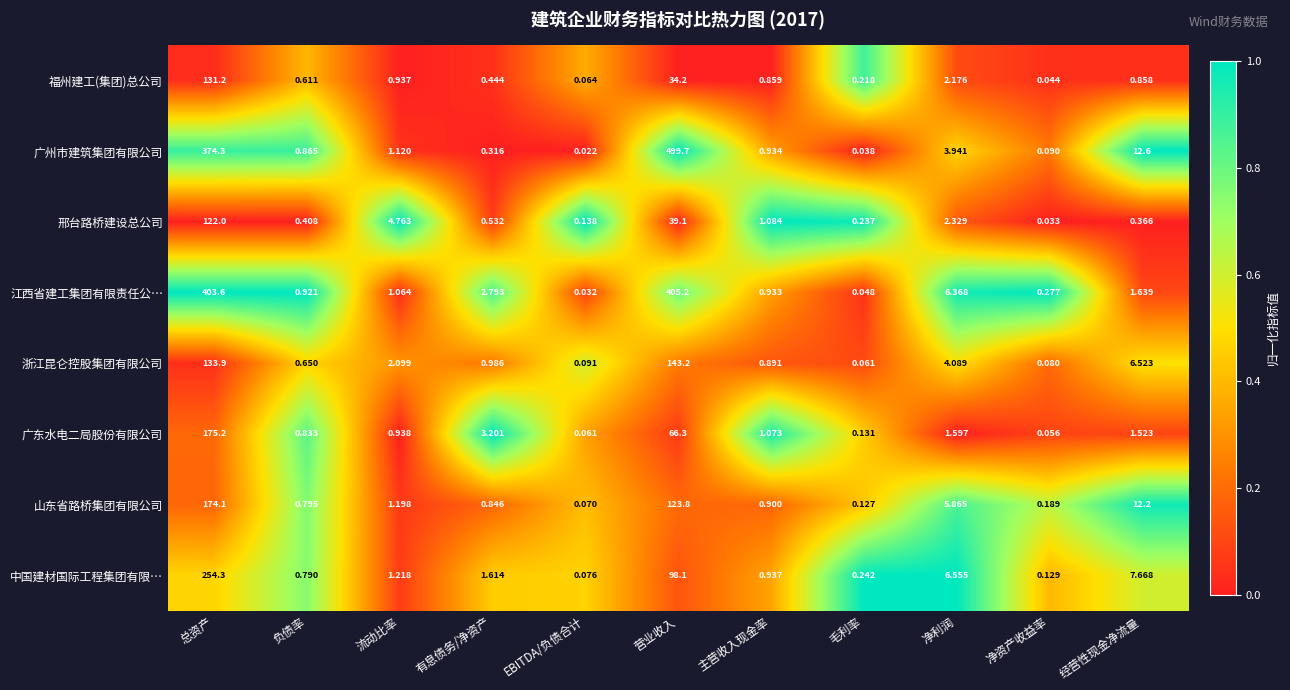

At which label does 江西省建工集团有限责任公… first exceed 1?

总资产